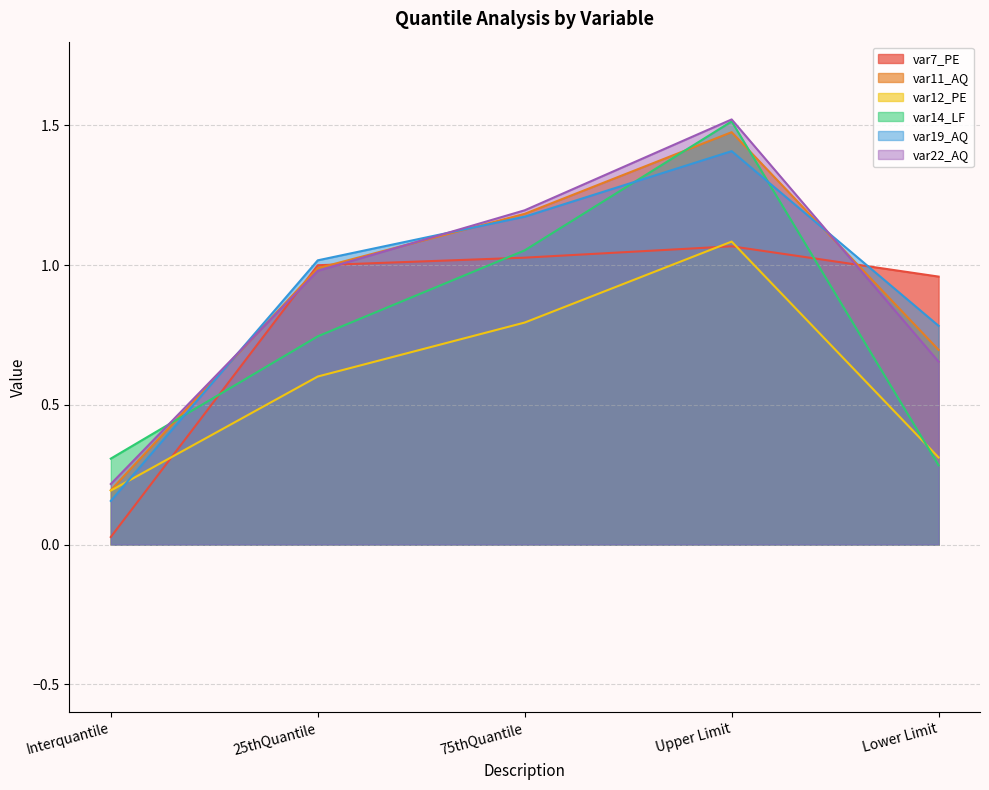

How many interior local peaks does the var12_PE series have?

1